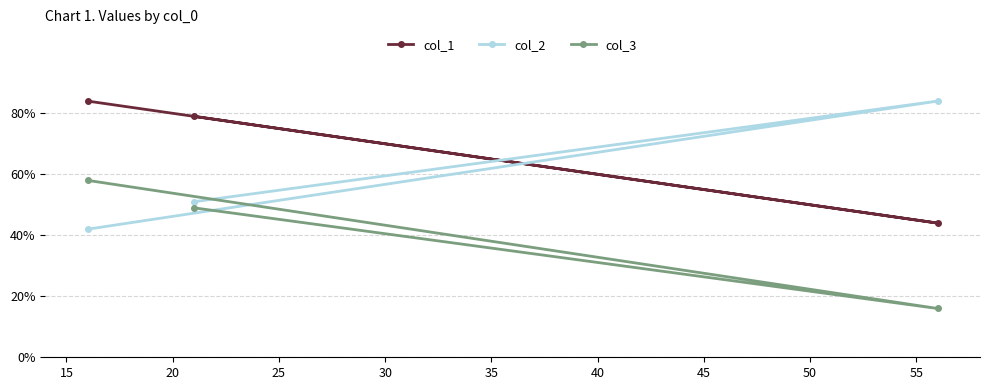

Reading left to right, what are all the values shown in this chart?

col_1: 84	79	44
col_2: 42	51	84
col_3: 58	49	16